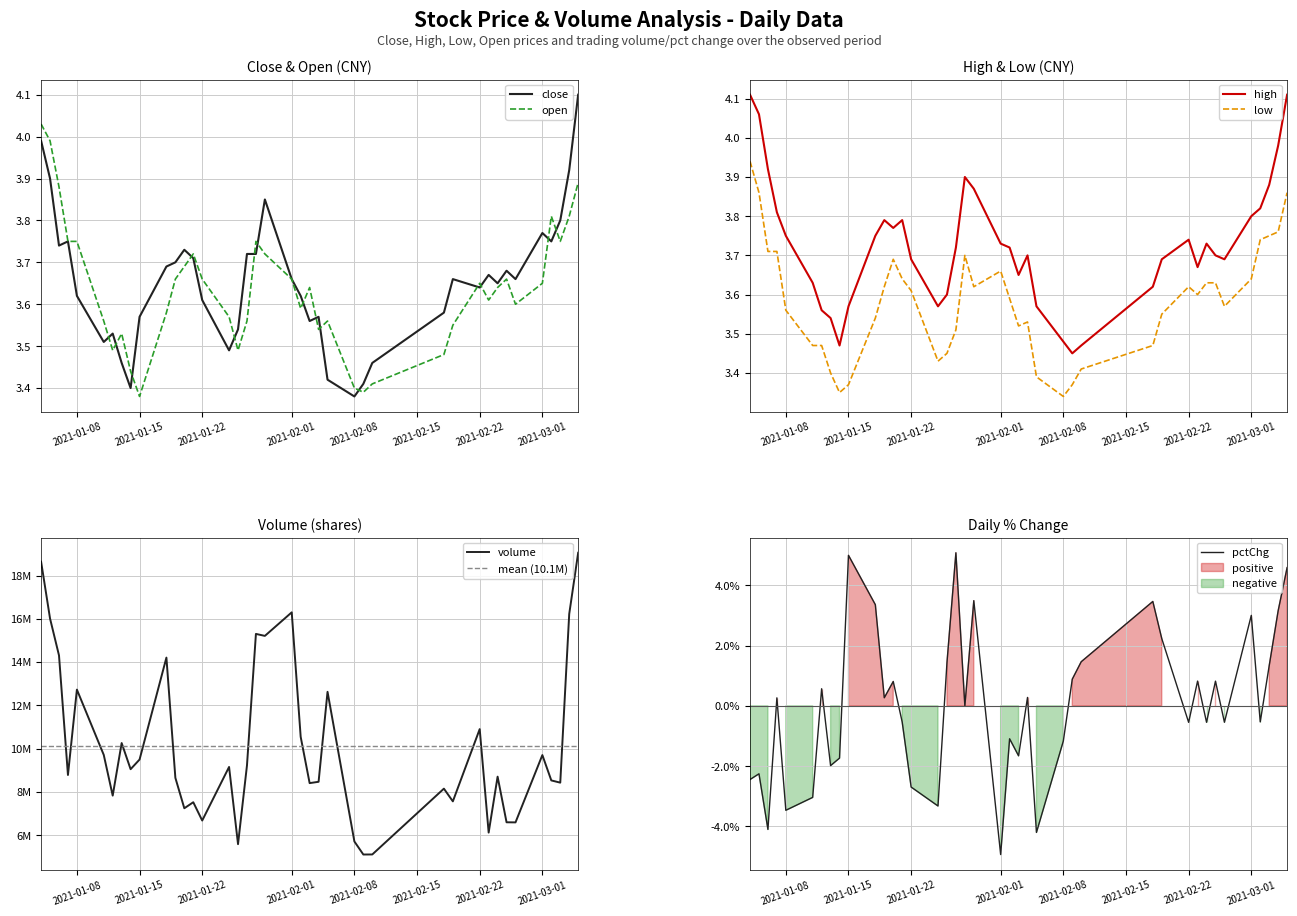

True or false: low has more than 1 points higher than both neighbors.

True